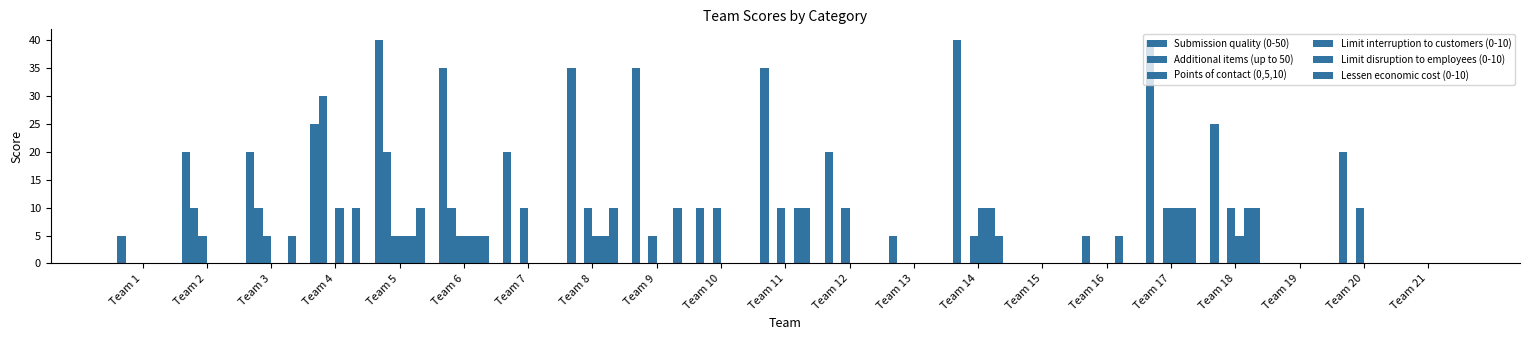

What is the sum of all Points of contact (0,5,10) values?

110